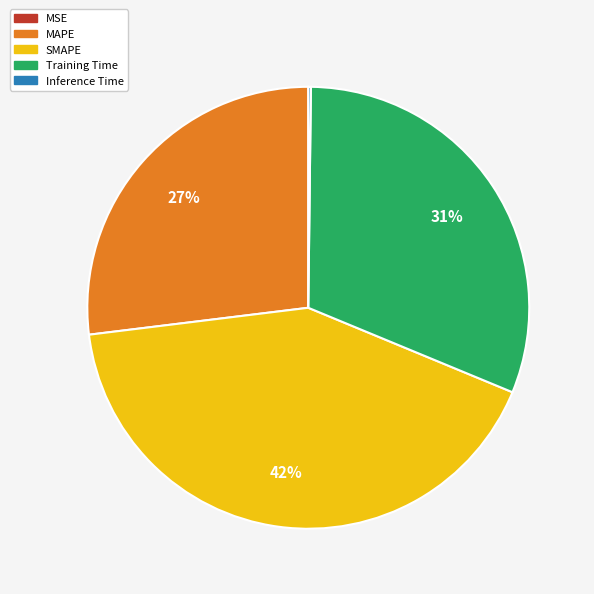

To the nearest percent, what is the average slice percentage?

20%